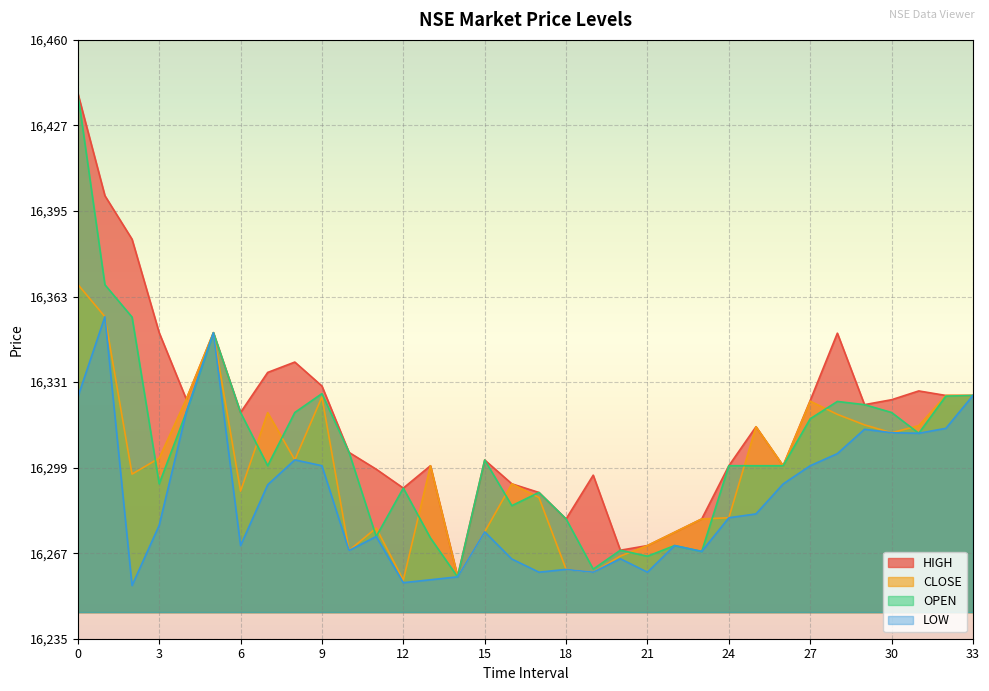

What is the greatest value displayed?

16440.0